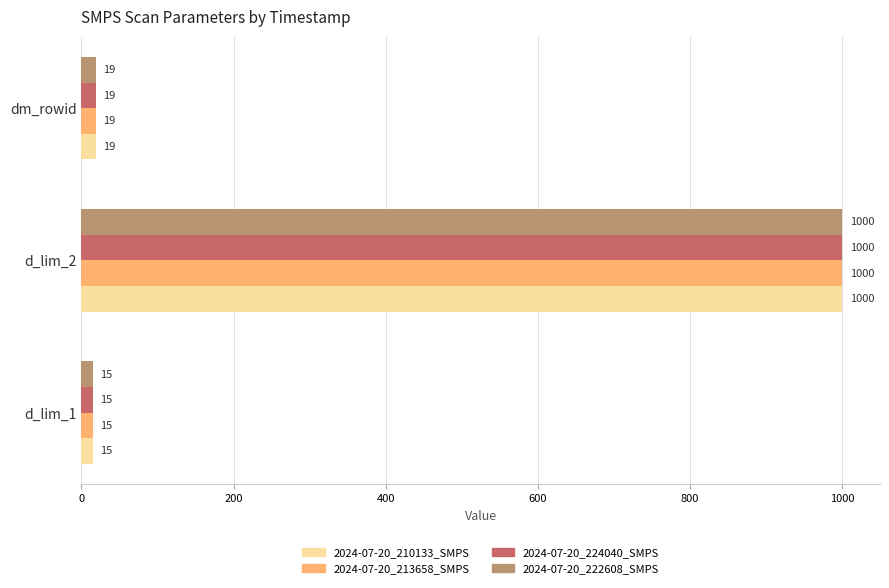

What is the total value across all series at d_lim_1?

60